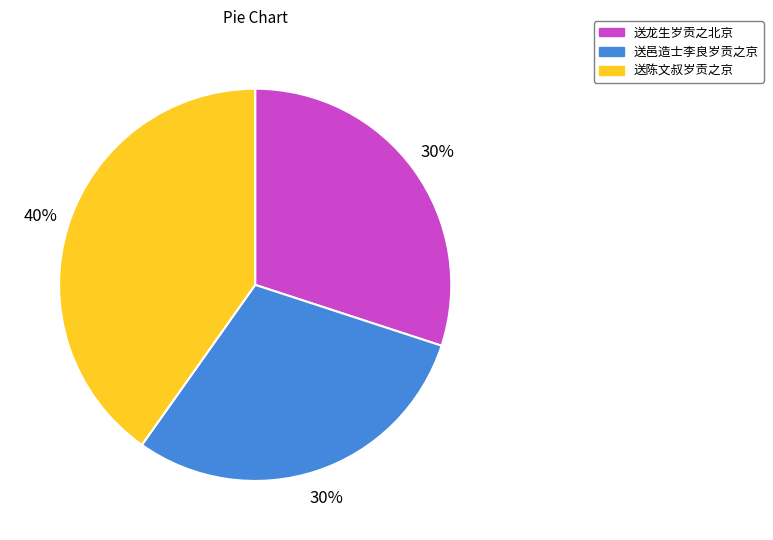

Approximately how many times larger is the value at 送邑造士李良岁贡之京 compared to 送龙生岁贡之北京?

1.0